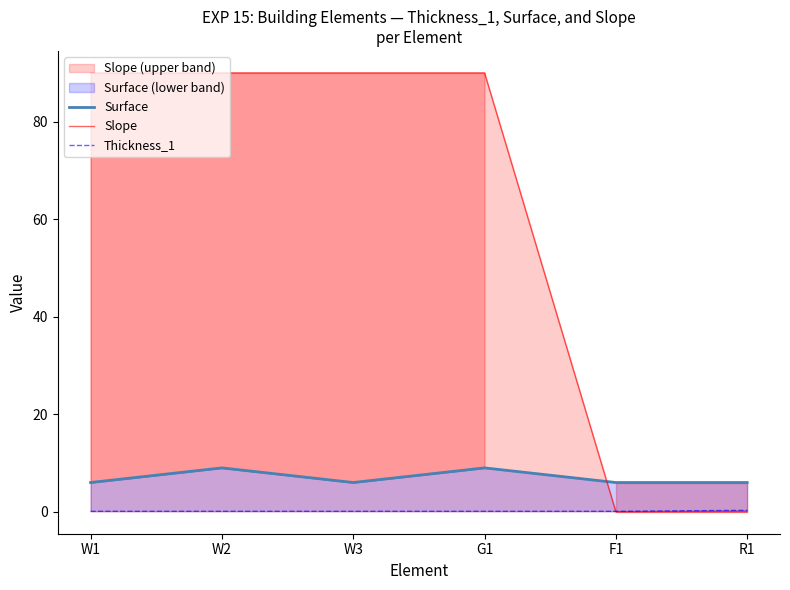

Reading left to right, what are all the values shown in this chart?

Surface: 6.0	9.0	6.0	9.0	6.0	6.0
Slope: 90.0	90.0	90.0	90.0	0.0	0.0
Thickness_1: 0.1	0.1	0.1	0.1	0.1	0.3